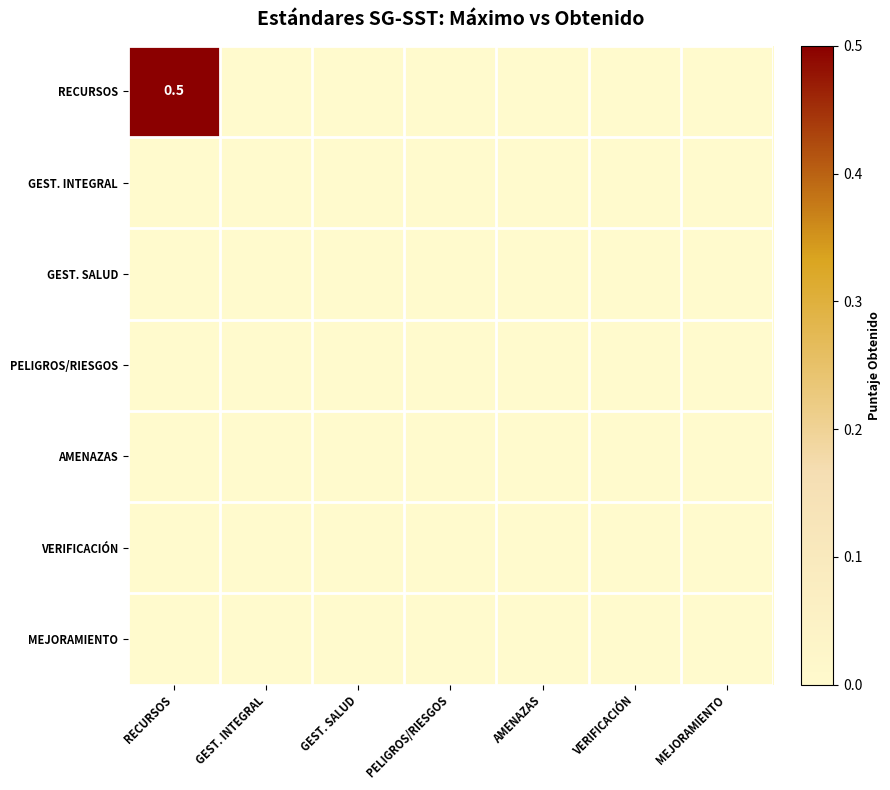

Count the number of data series in this chart.

7